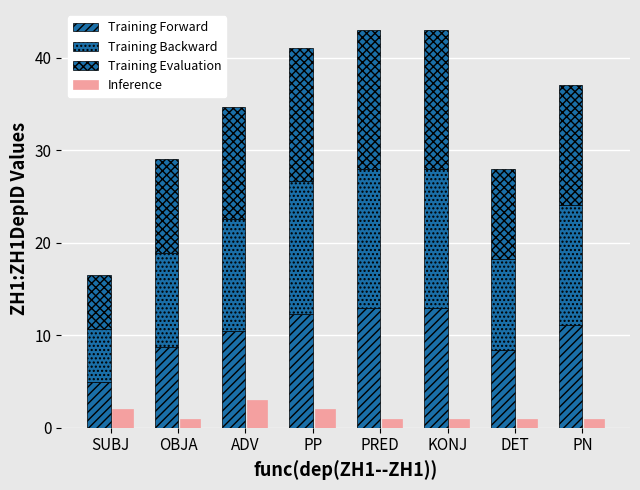

Count the number of data series in this chart.

4